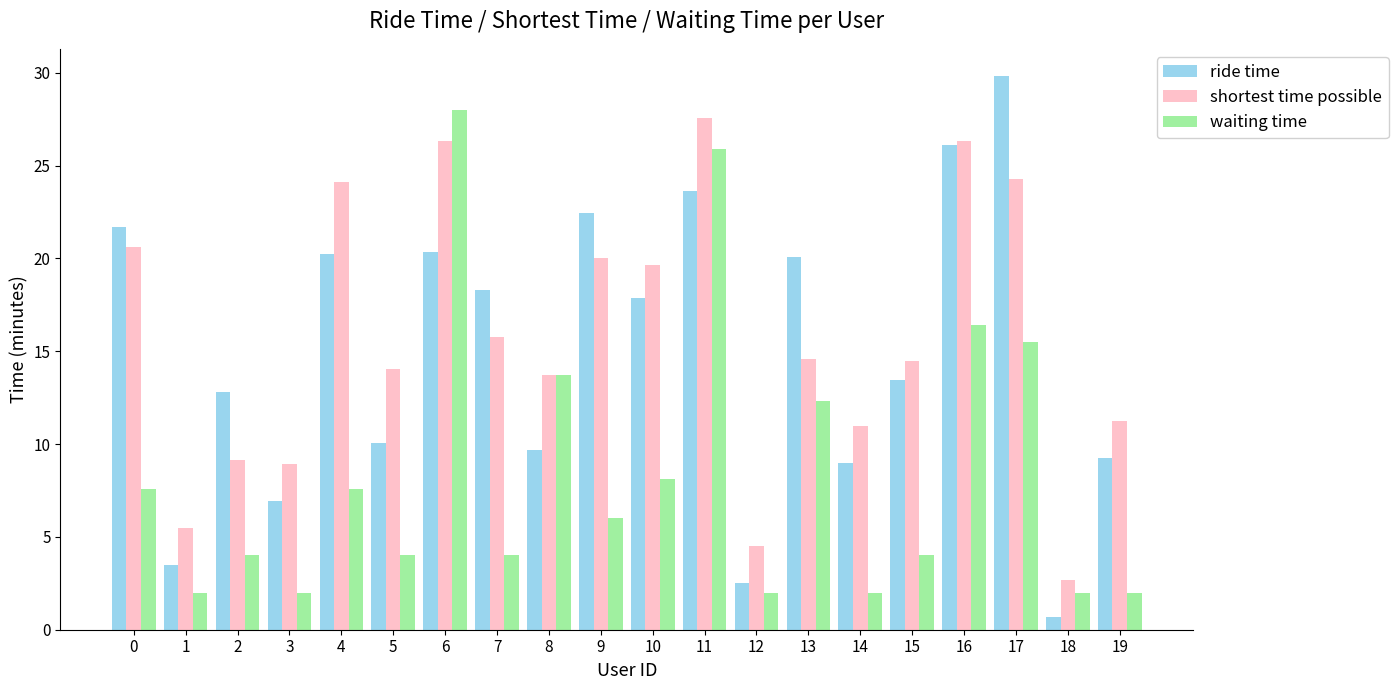

What is the lowest value of the ride time series?

0.7